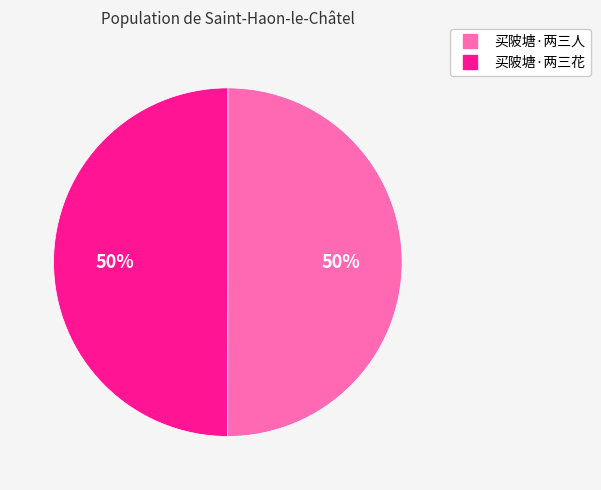

Approximately how many times larger is the value at 买陂塘·两三人 compared to 买陂塘·两三花?

1.0